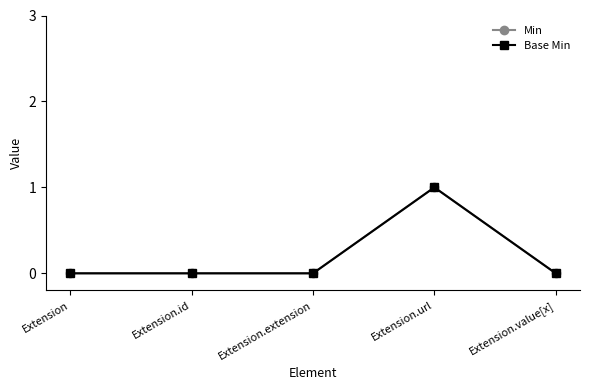

What are all the series names shown in the legend?

Min, Base Min